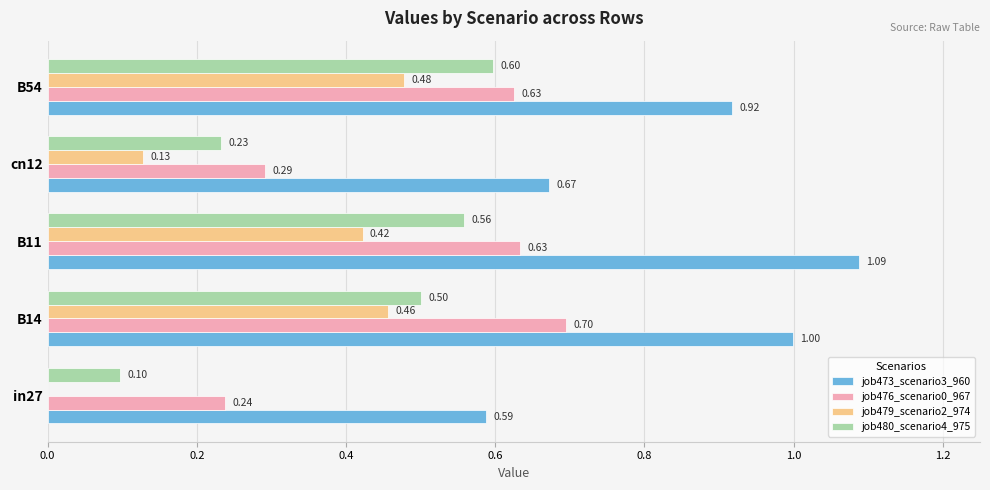

Between B14 and cn12, which series saw the biggest shift?

job476_scenario0_967